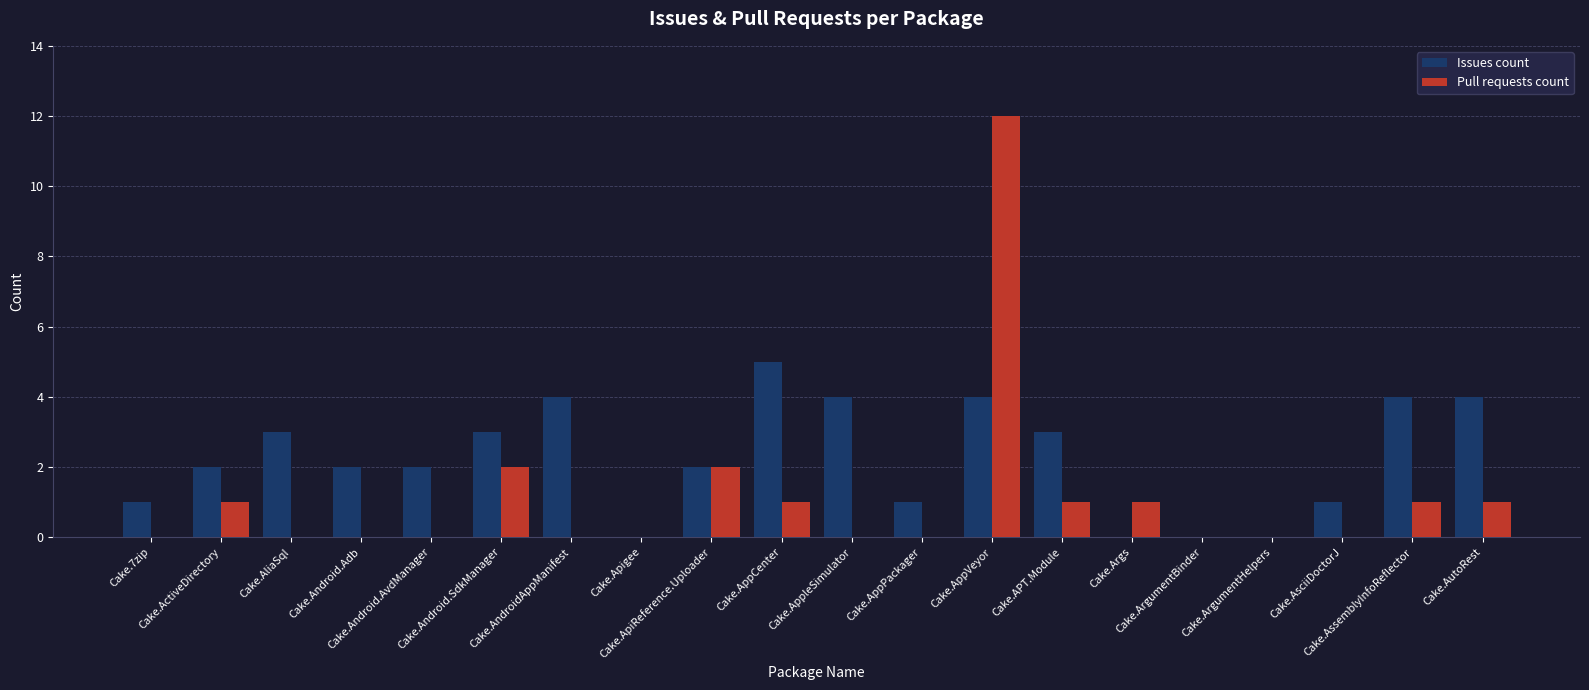

Reading left to right, list all the values displayed in this chart.

Issues count: Cake.7zip=1	Cake.ActiveDirectory=2	Cake.AliaSql=3	Cake.Android.Adb=2	Cake.Android.AvdManager=2	Cake.Android.SdkManager=3	Cake.AndroidAppManifest=4	Cake.Apigee=0	Cake.ApiReference.Uploader=2	Cake.AppCenter=5	Cake.AppleSimulator=4	Cake.AppPackager=1	Cake.AppVeyor=4	Cake.APT.Module=3	Cake.Args=0	Cake.ArgumentBinder=0	Cake.ArgumentHelpers=0	Cake.AsciiDoctorJ=1	Cake.AssemblyInfoReflector=4	Cake.AutoRest=4
Pull requests count: Cake.7zip=0	Cake.ActiveDirectory=1	Cake.AliaSql=0	Cake.Android.Adb=0	Cake.Android.AvdManager=0	Cake.Android.SdkManager=2	Cake.AndroidAppManifest=0	Cake.Apigee=0	Cake.ApiReference.Uploader=2	Cake.AppCenter=1	Cake.AppleSimulator=0	Cake.AppPackager=0	Cake.AppVeyor=12	Cake.APT.Module=1	Cake.Args=1	Cake.ArgumentBinder=0	Cake.ArgumentHelpers=0	Cake.AsciiDoctorJ=0	Cake.AssemblyInfoReflector=1	Cake.AutoRest=1